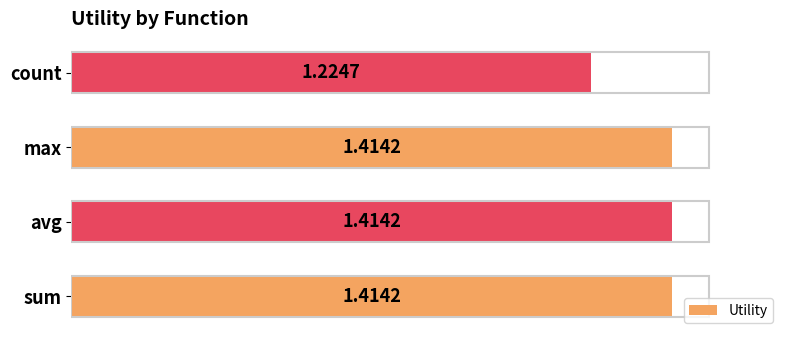

What is the sum of the values at count and sum?

2.6